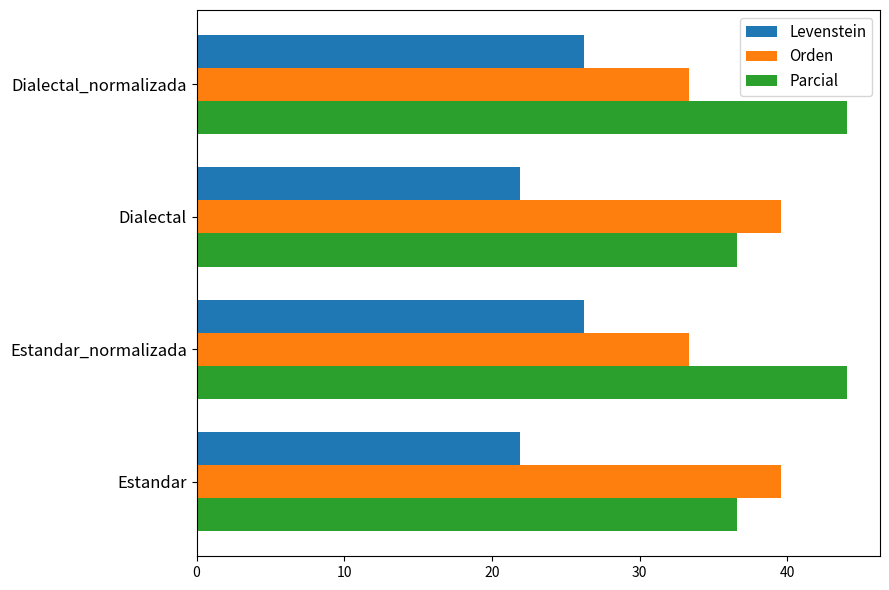

Rank the series by their average value, from highest to lowest.

Parcial, Orden, Levenstein